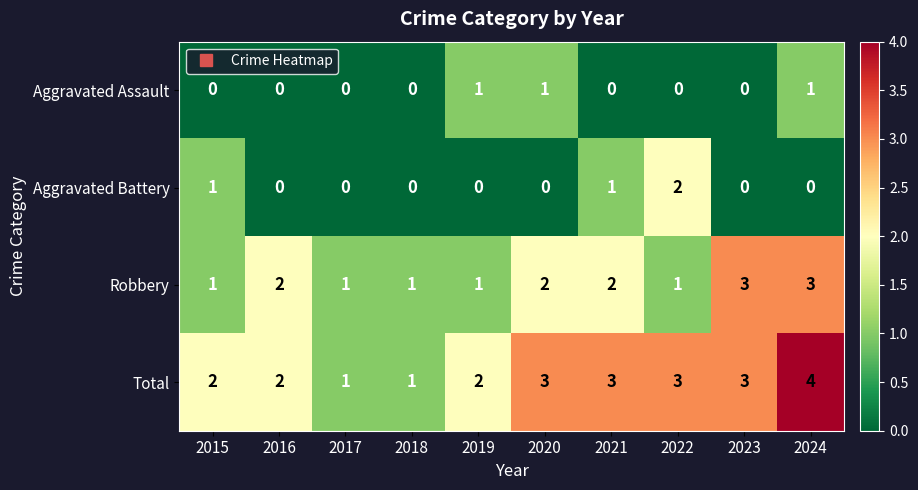

True or false: Total has a value of 3 at 2015.

False